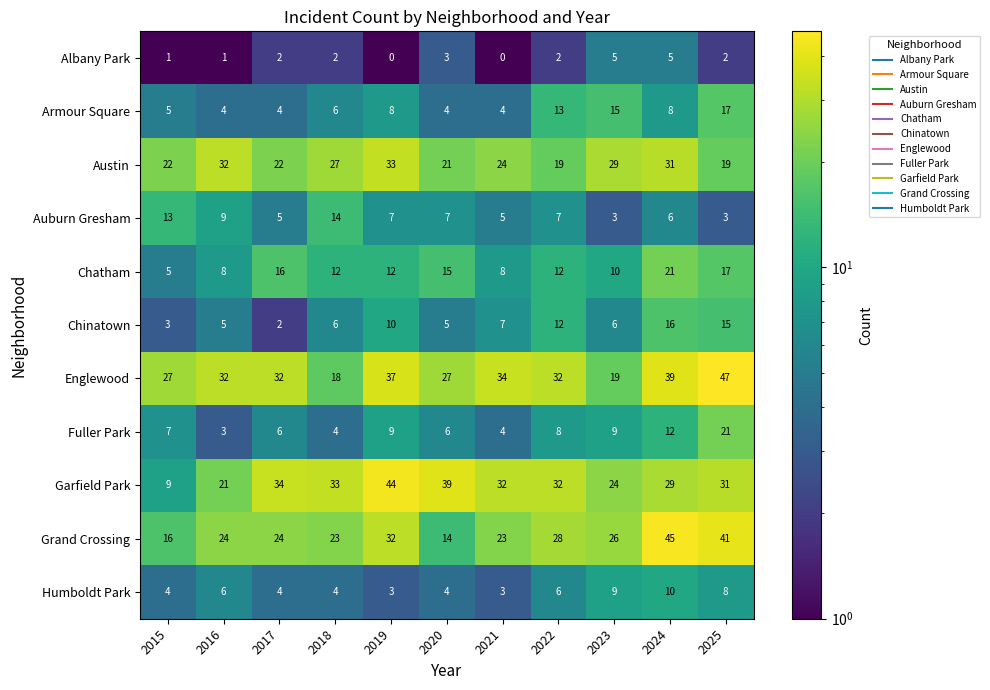

Read the Garfield Park value at 2023, to the nearest 10.

20